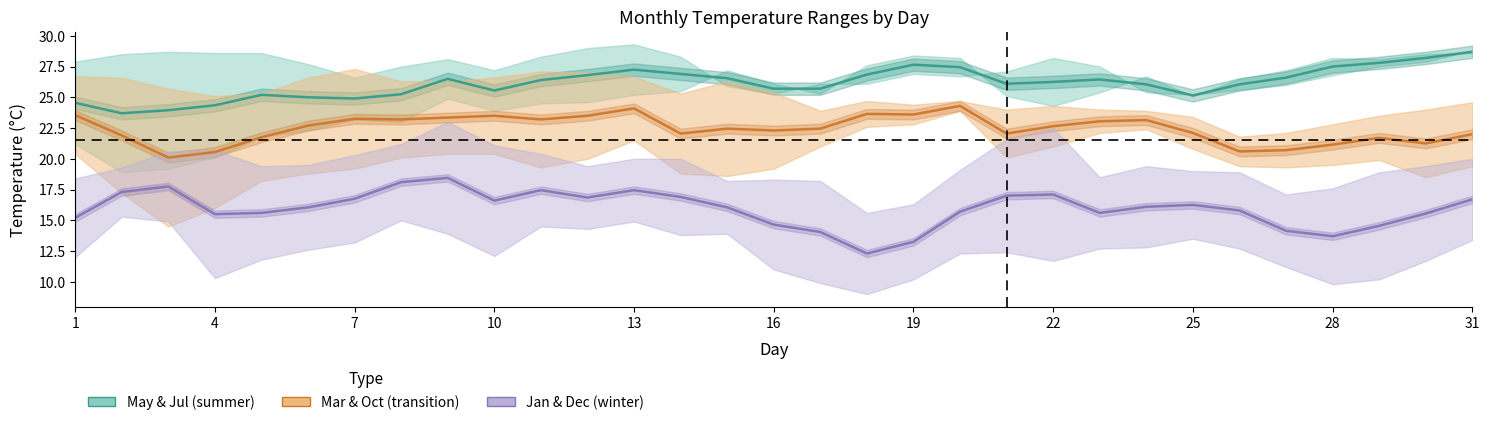

What are all the series names shown in the legend?

May & Jul (summer), Mar & Oct (transition), Jan & Dec (winter)